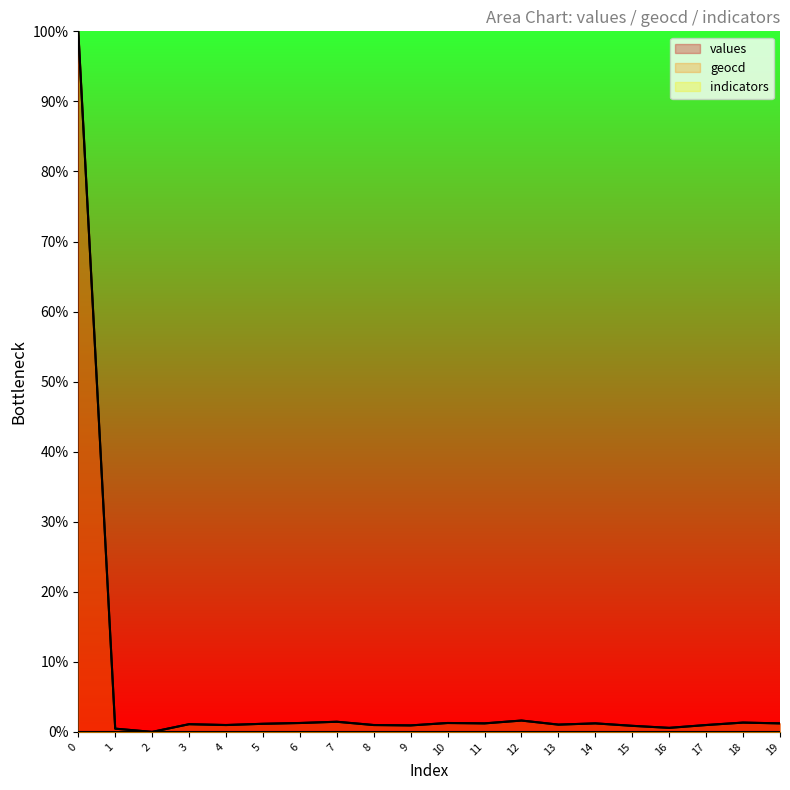

Which series has the widest spread of values?

values